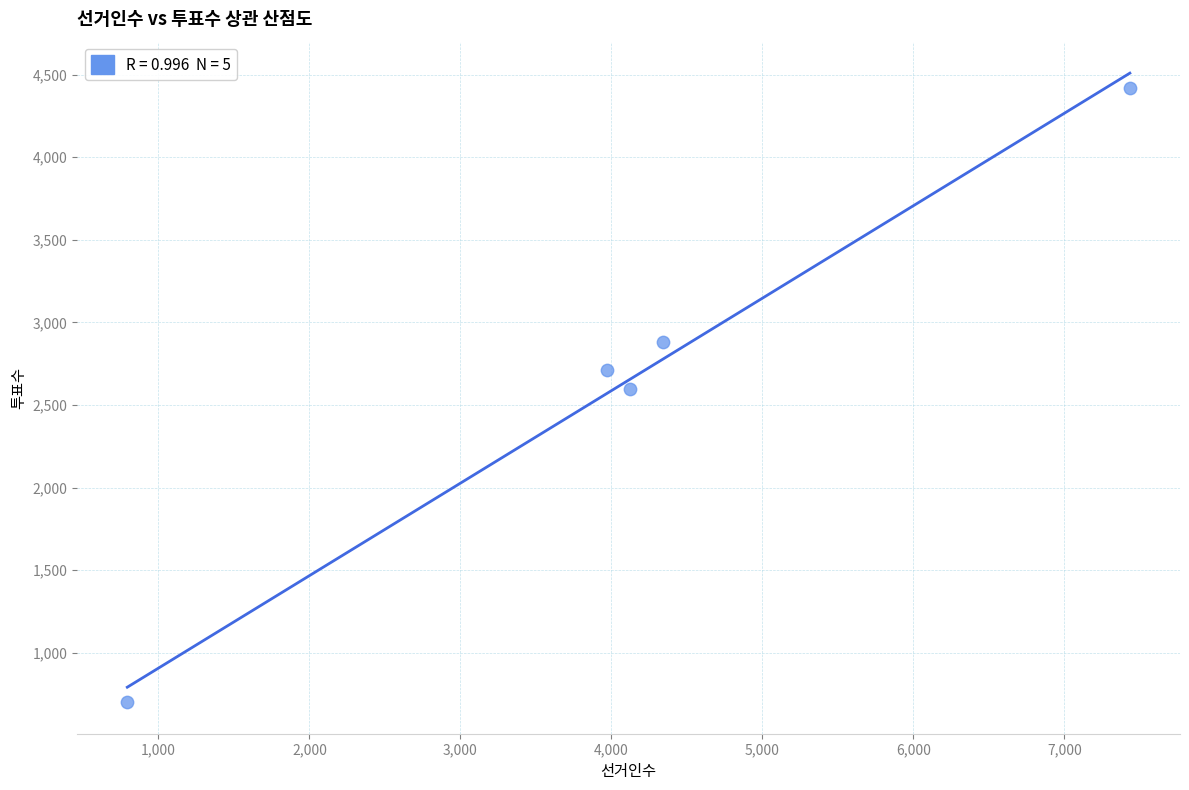

What is the average X value?

4133